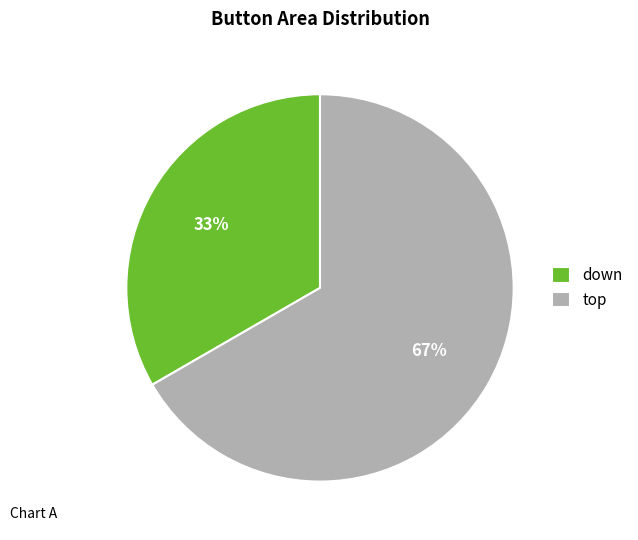

Which category has the smallest portion of the pie?

down